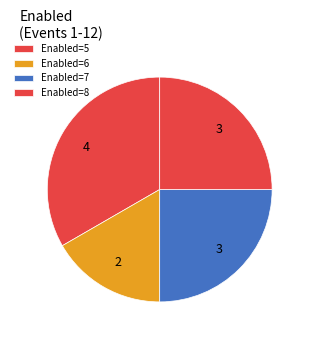

Which slice is the smallest?

Enabled=6